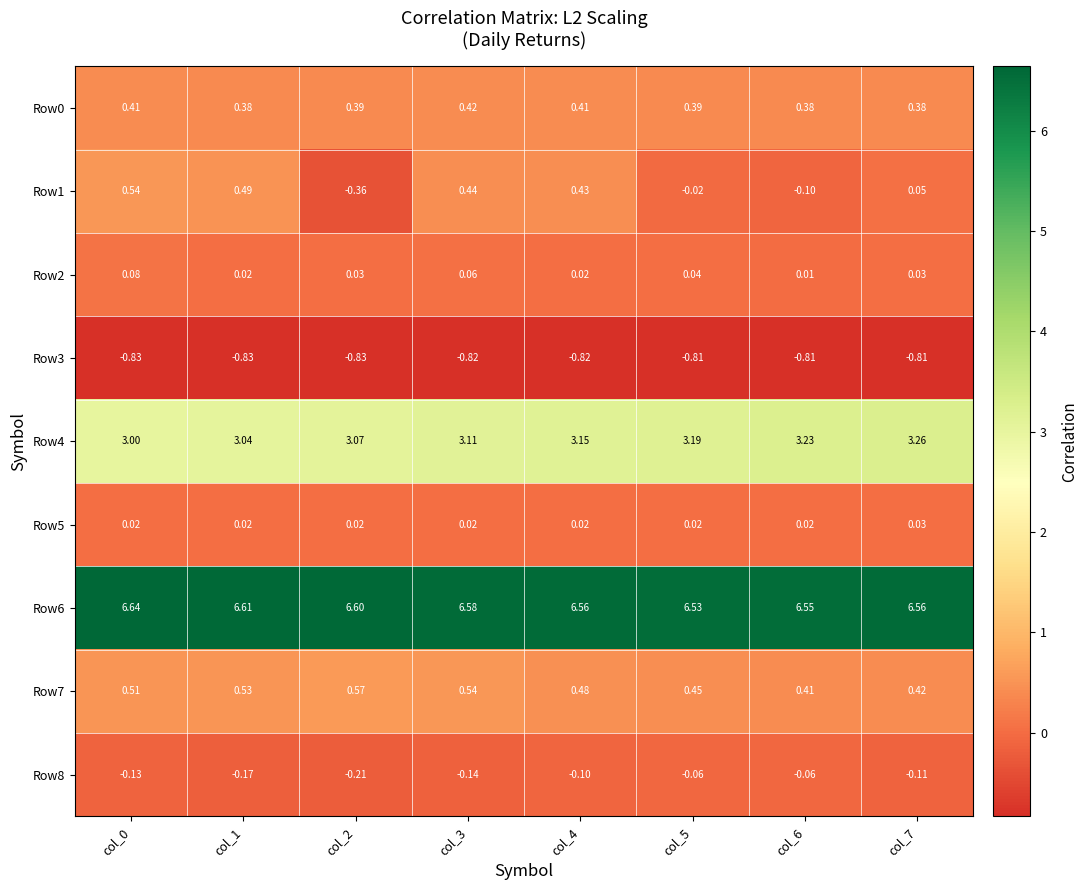

At which category is the sum across all series the highest?

col_0